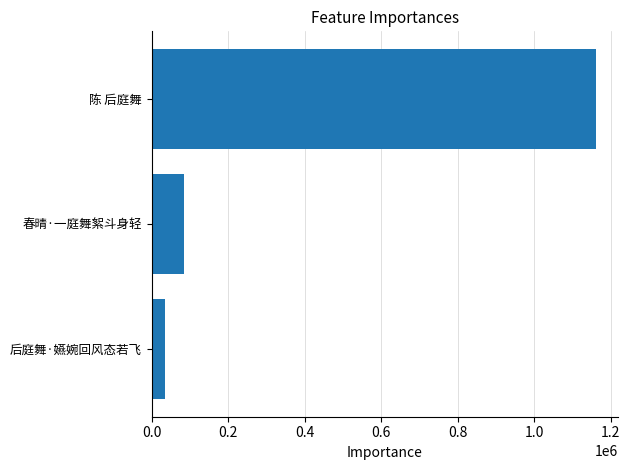

Reading bottom to top, what are all the values shown in this chart?

后庭舞·嬿婉回风态若飞=35644	春晴·一庭舞絮斗身轻=84036	陈 后庭舞=1161017